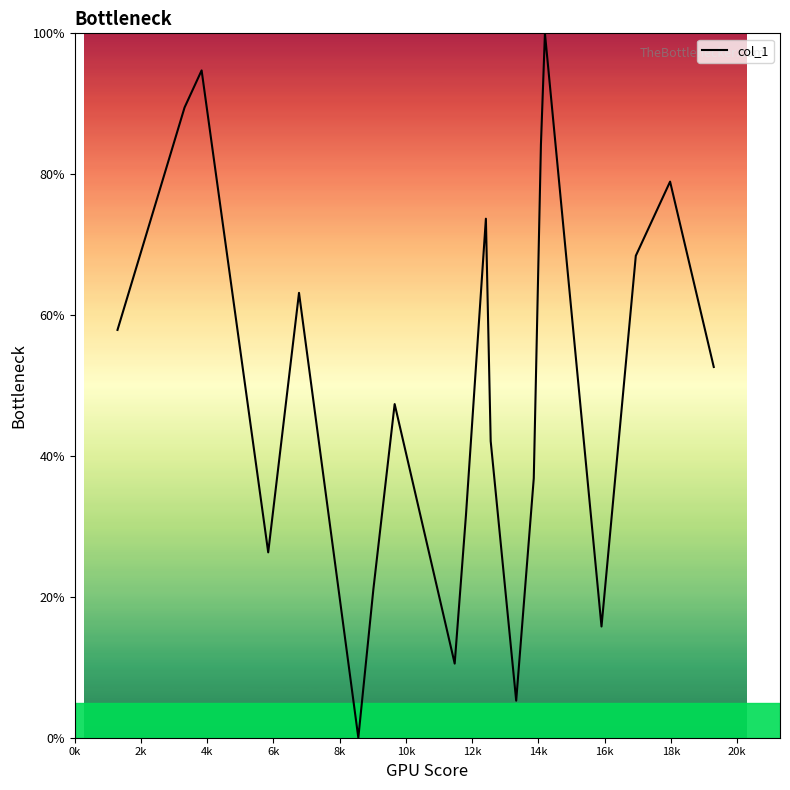

What is the difference between the maximum and minimum values?

100.0